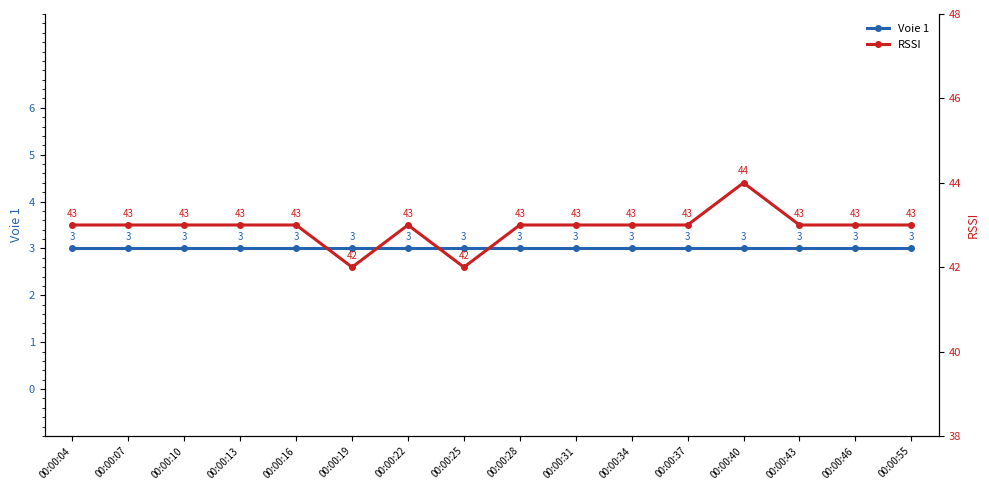

Reading right to left, list all the values displayed in this chart.

Voie 1: 3	3	3	3	3	3	3	3	3	3	3	3	3	3	3	3
RSSI: 43	43	43	44	43	43	43	43	42	43	42	43	43	43	43	43